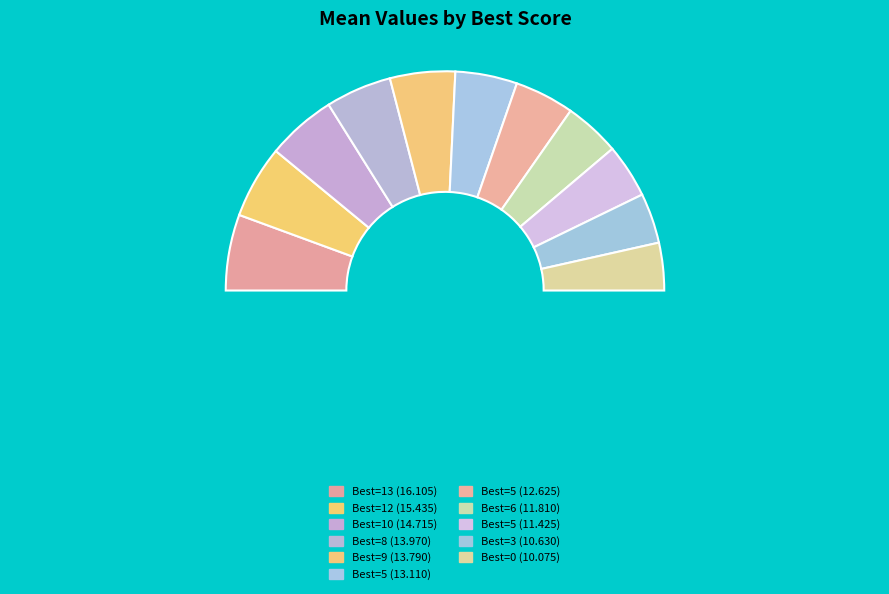

Which has a higher value, 13 or 0?

13